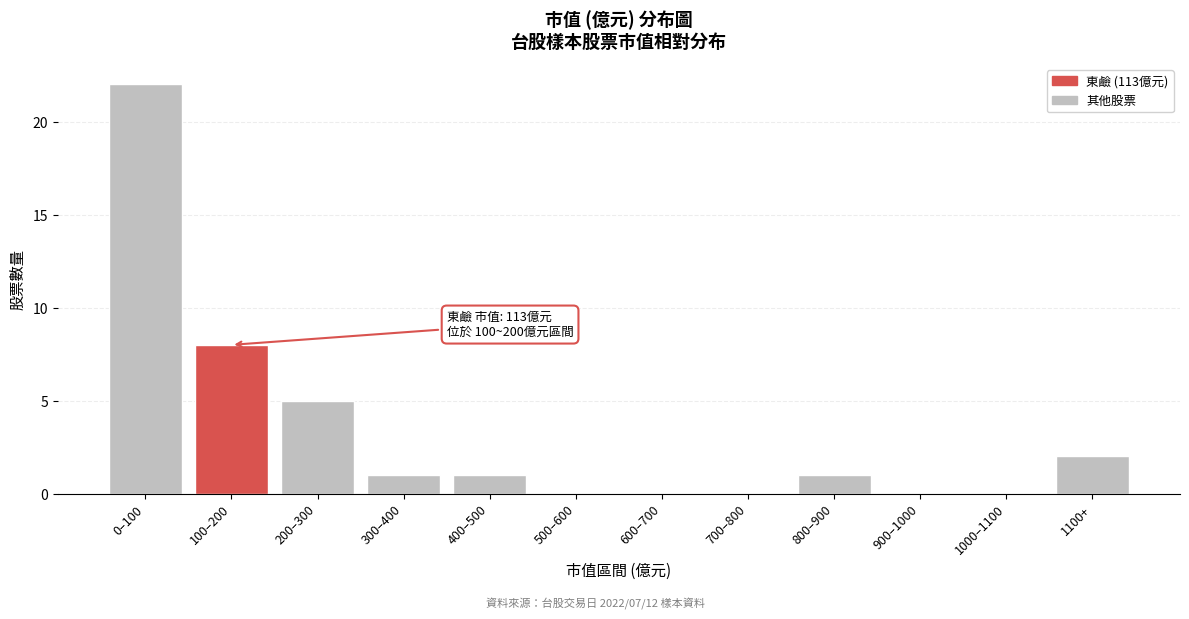

Reading left to right, transcribe all the data shown in this chart.

0–100=22	100–200=8	200–300=5	300–400=1	400–500=1	500–600=0	600–700=0	700–800=0	800–900=1	900–1000=0	1000–1100=0	1100+=2